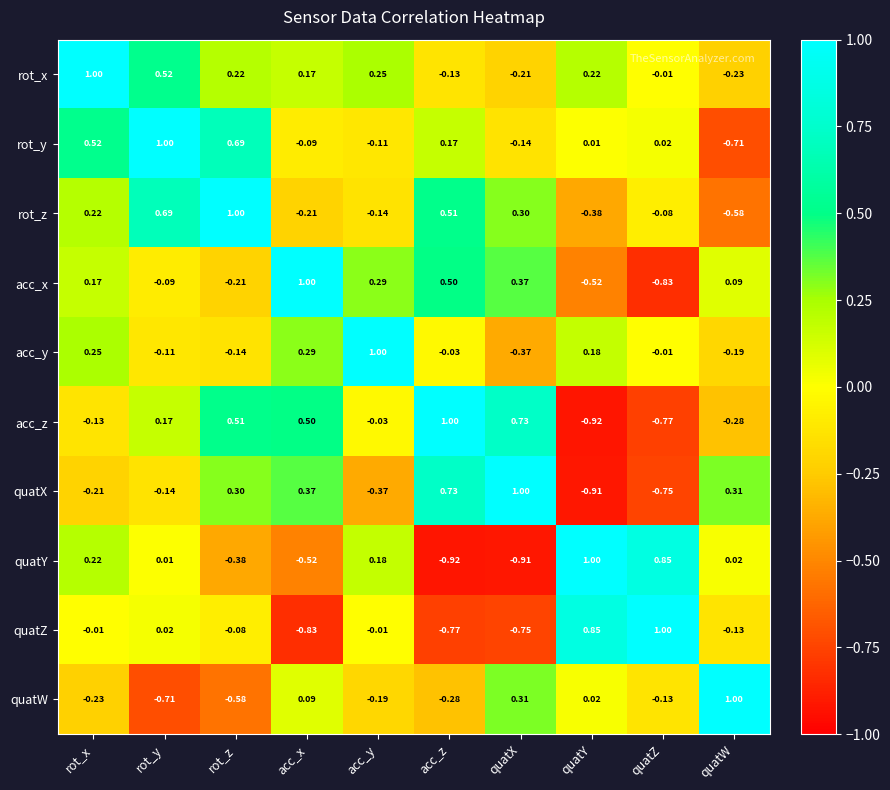

Which category has the highest value in the acc_z series?

acc_z